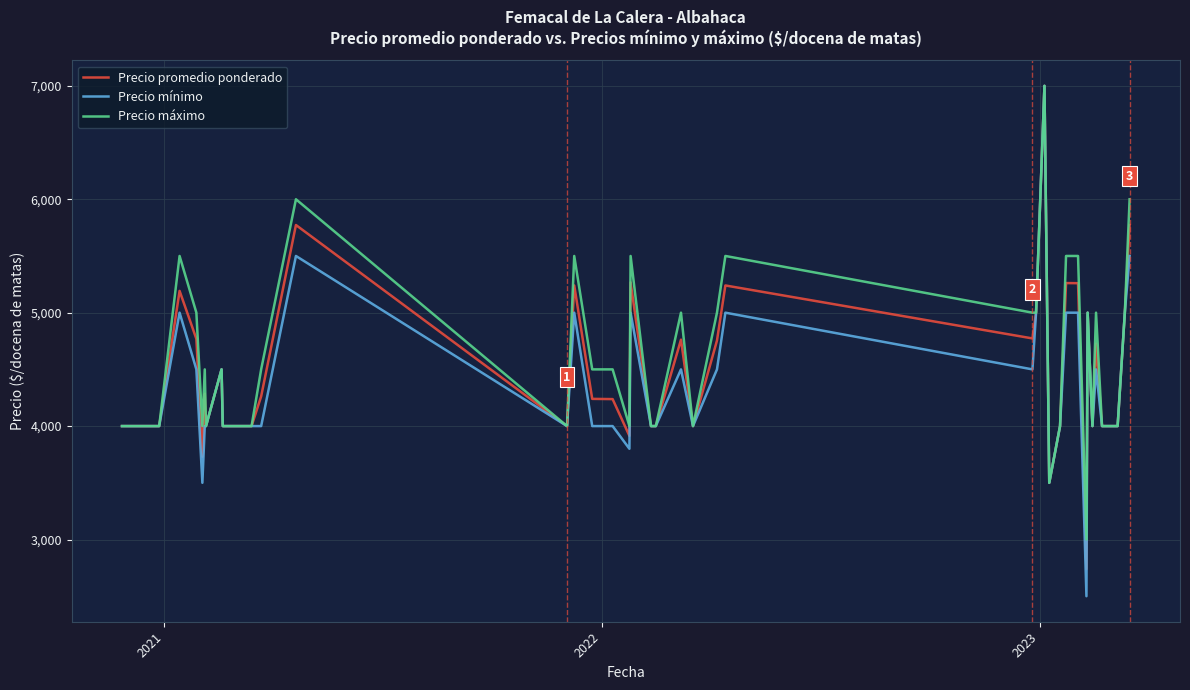

What is the maximum value shown in the chart?

7000